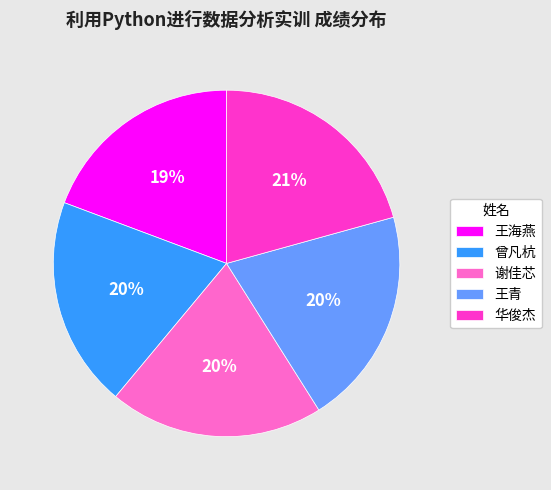

To the nearest percent, what percentage of the pie is 曾凡杭?

20%